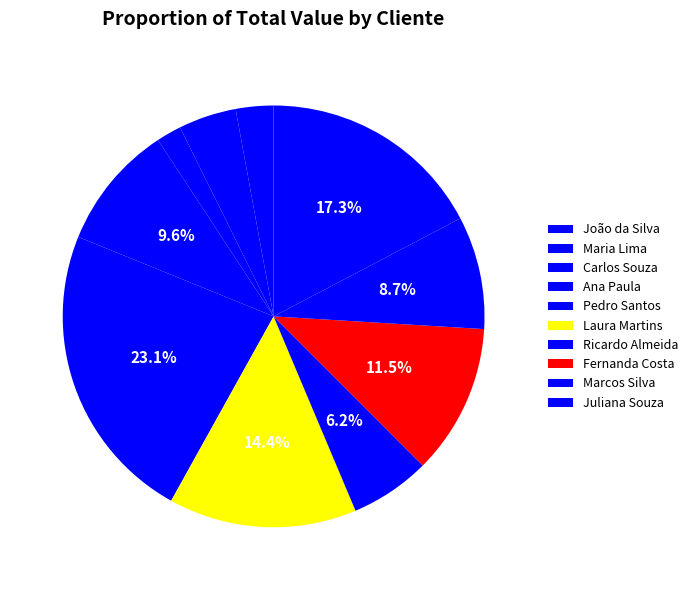

What is the largest slice in the pie chart?

Pedro Santos